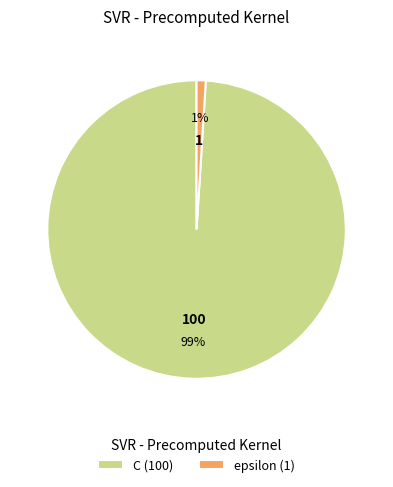

Which has a higher value, C (100) or epsilon (1)?

C (100)